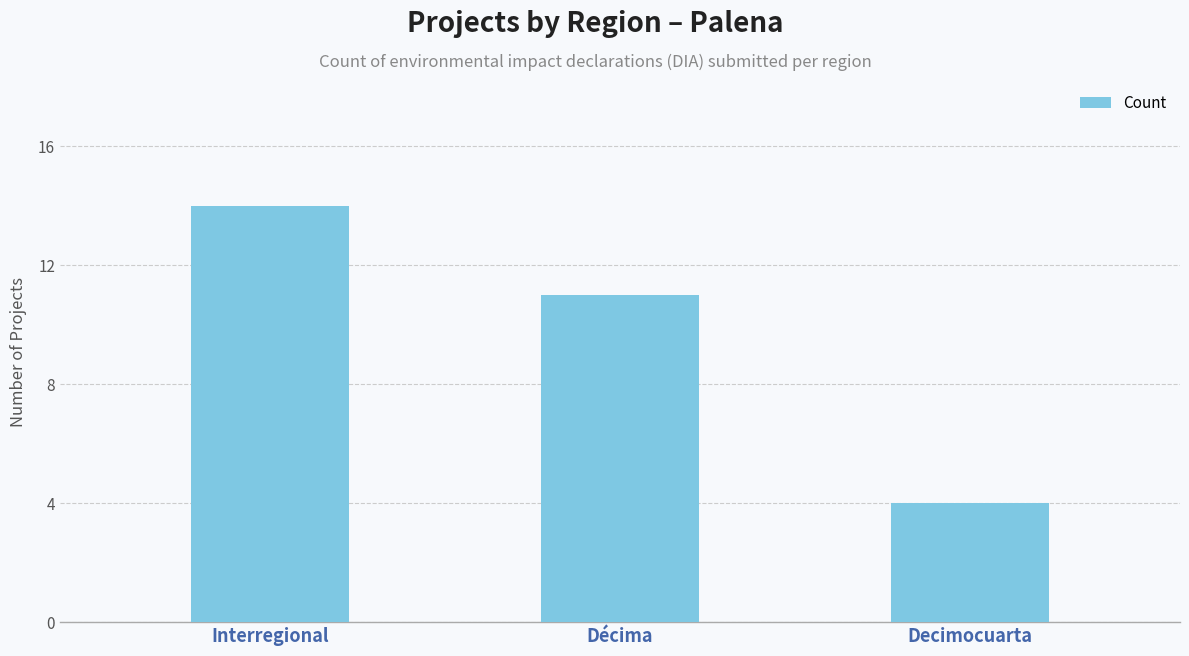

Reading left to right, transcribe all the data shown in this chart.

14	11	4